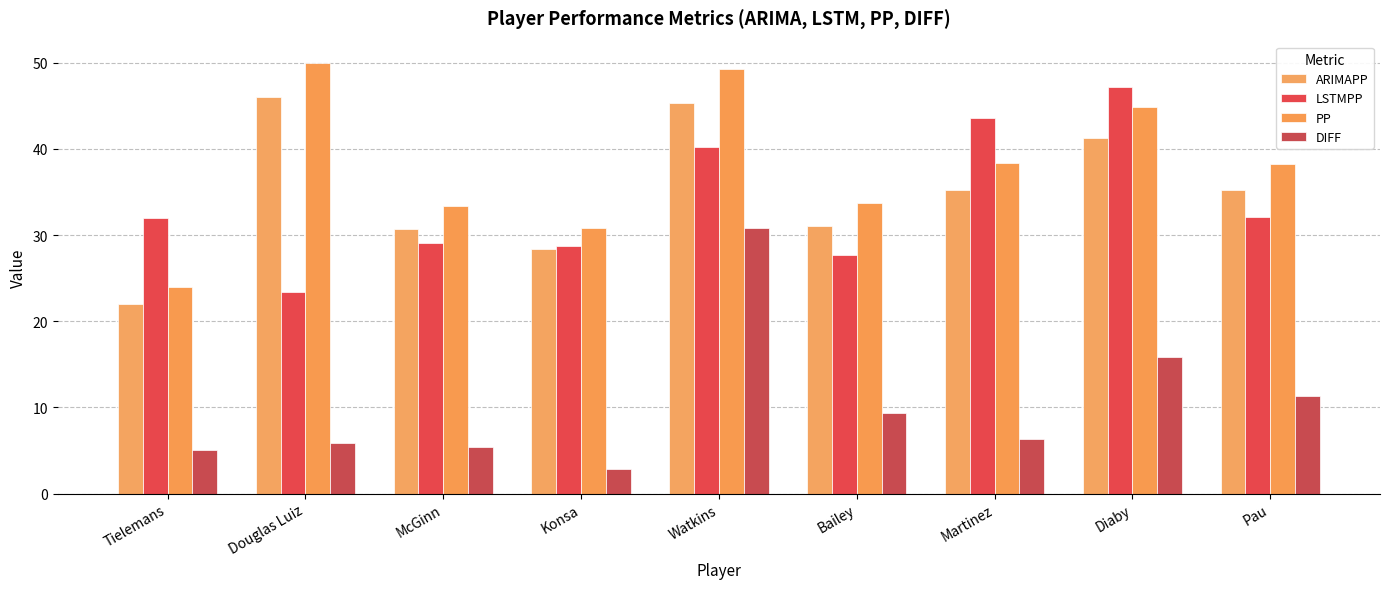

Reading left to right, list all the values displayed in this chart.

ARIMAPP: Tielemans=22.0	Douglas Luiz=46.0	McGinn=30.8	Konsa=28.4	Watkins=45.3	Bailey=31.0	Martinez=35.3	Diaby=41.3	Pau=35.2
LSTMPP: Tielemans=31.9	Douglas Luiz=23.4	McGinn=29.1	Konsa=28.7	Watkins=40.2	Bailey=27.7	Martinez=43.6	Diaby=47.2	Pau=32.0
PP: Tielemans=23.9	Douglas Luiz=49.9	McGinn=33.4	Konsa=30.8	Watkins=49.2	Bailey=33.7	Martinez=38.3	Diaby=44.9	Pau=38.3
DIFF: Tielemans=5.1	Douglas Luiz=5.9	McGinn=5.4	Konsa=2.8	Watkins=30.8	Bailey=9.3	Martinez=6.3	Diaby=15.9	Pau=11.3